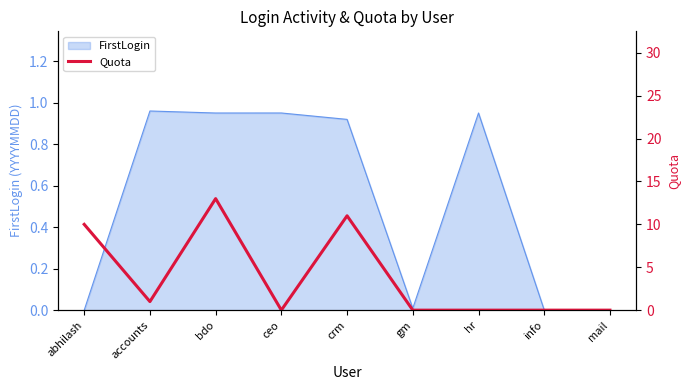

What is the label of the 8th point from the right?

accounts